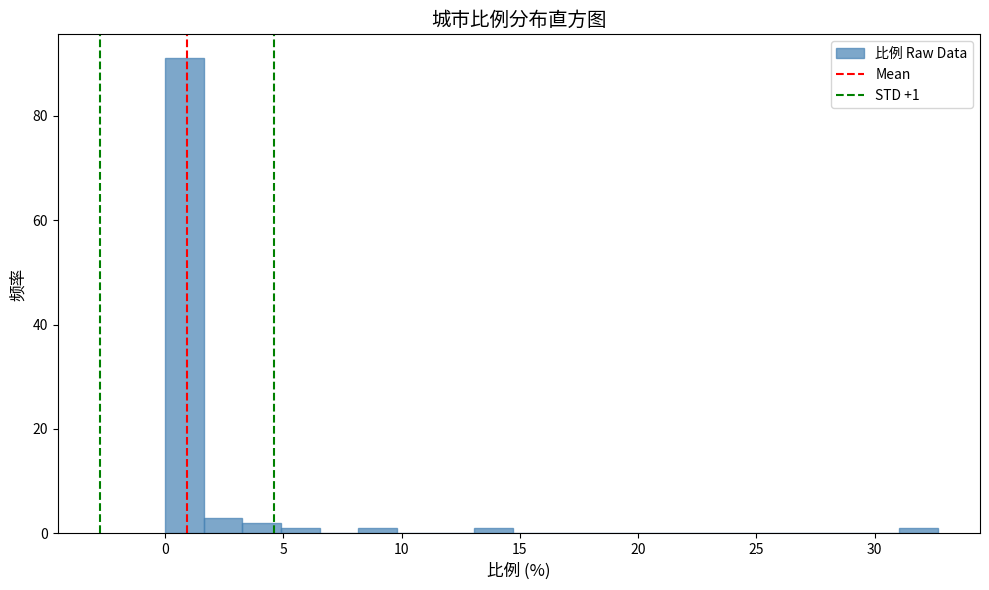

Around what value on the x-axis is the tallest bar? Give the approximate position of its centre, as read against the axis.

1.0